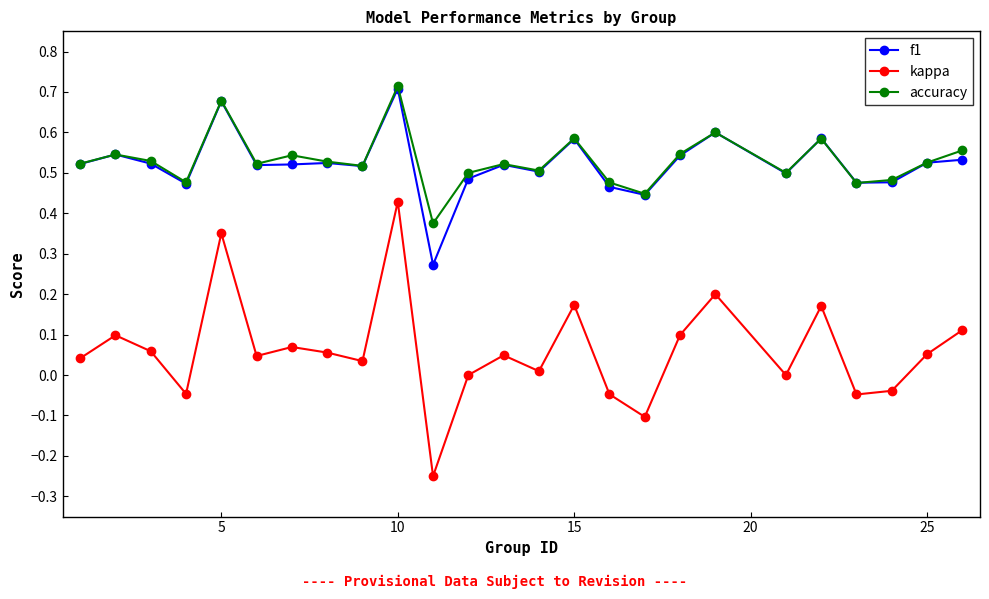

How many distinct data groups are displayed?

3